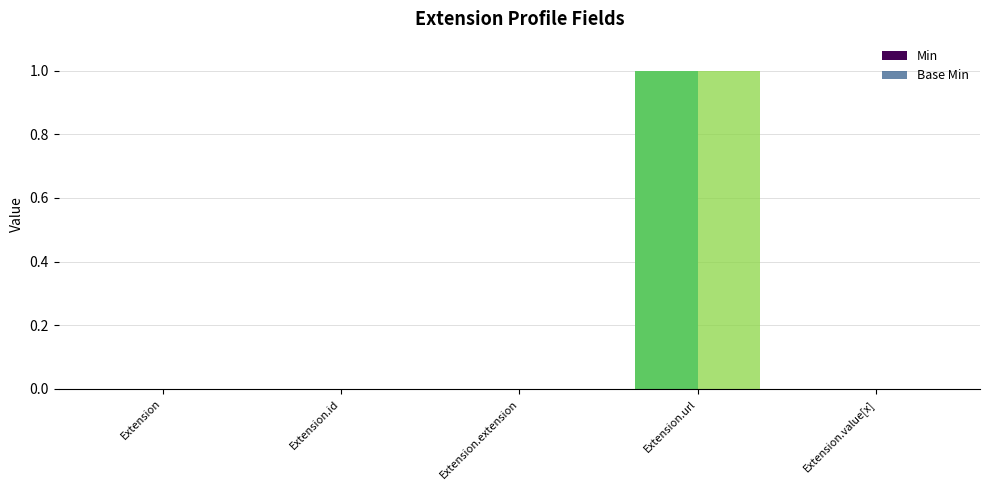

What is the sum of all Min values?

1